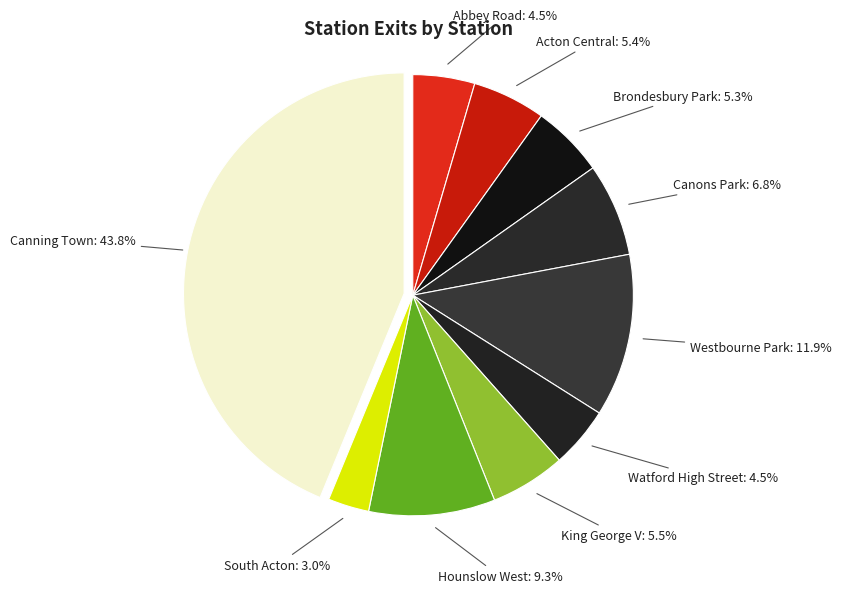

Is there a majority slice in this chart?

No